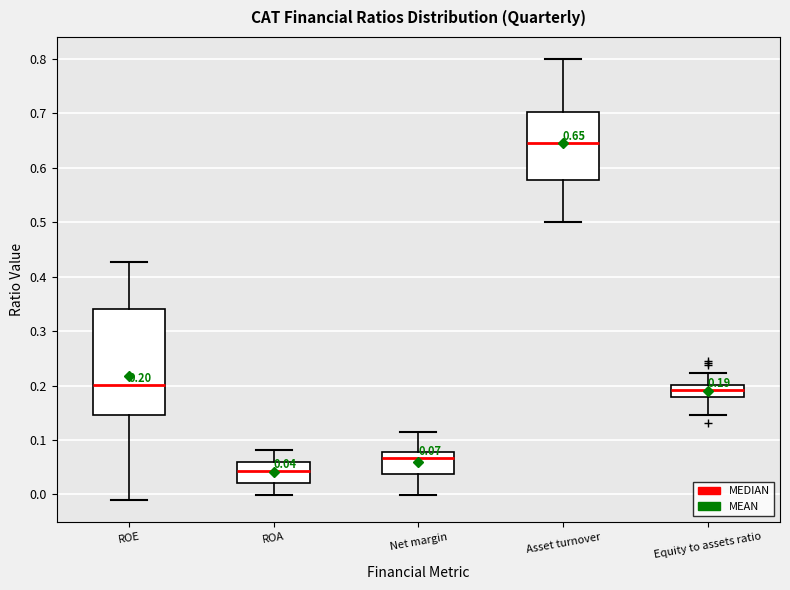

Which box is the tallest, from its lower edge to its upper edge?

ROE